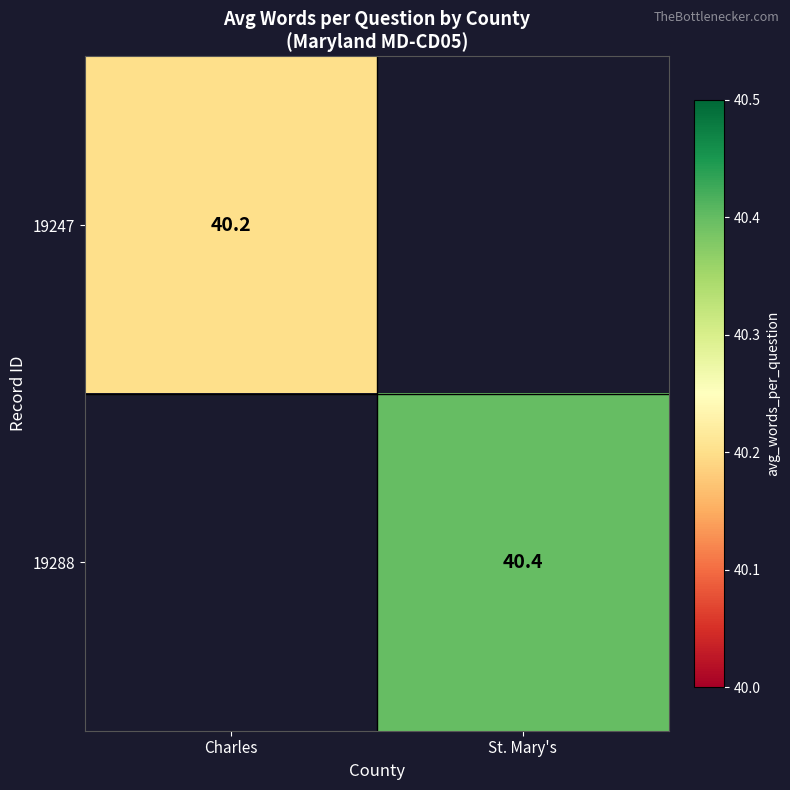

Is it true that 19247 equals 40.2 at Charles?

True